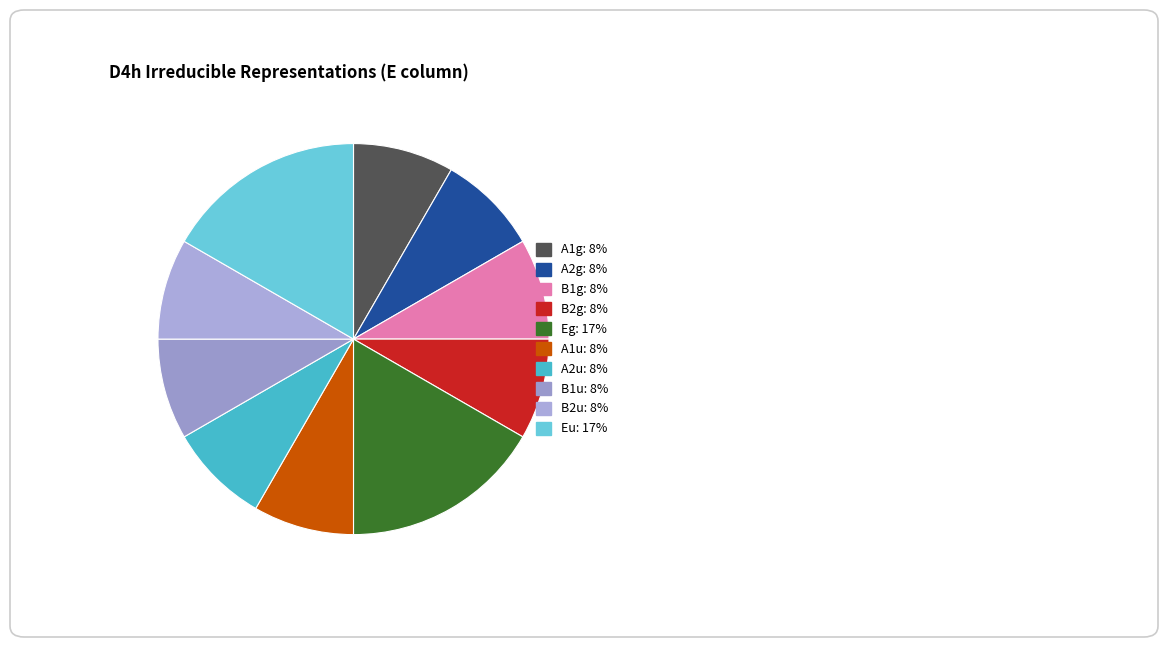

What percentage is the Eu slice, to the nearest percent?

17%